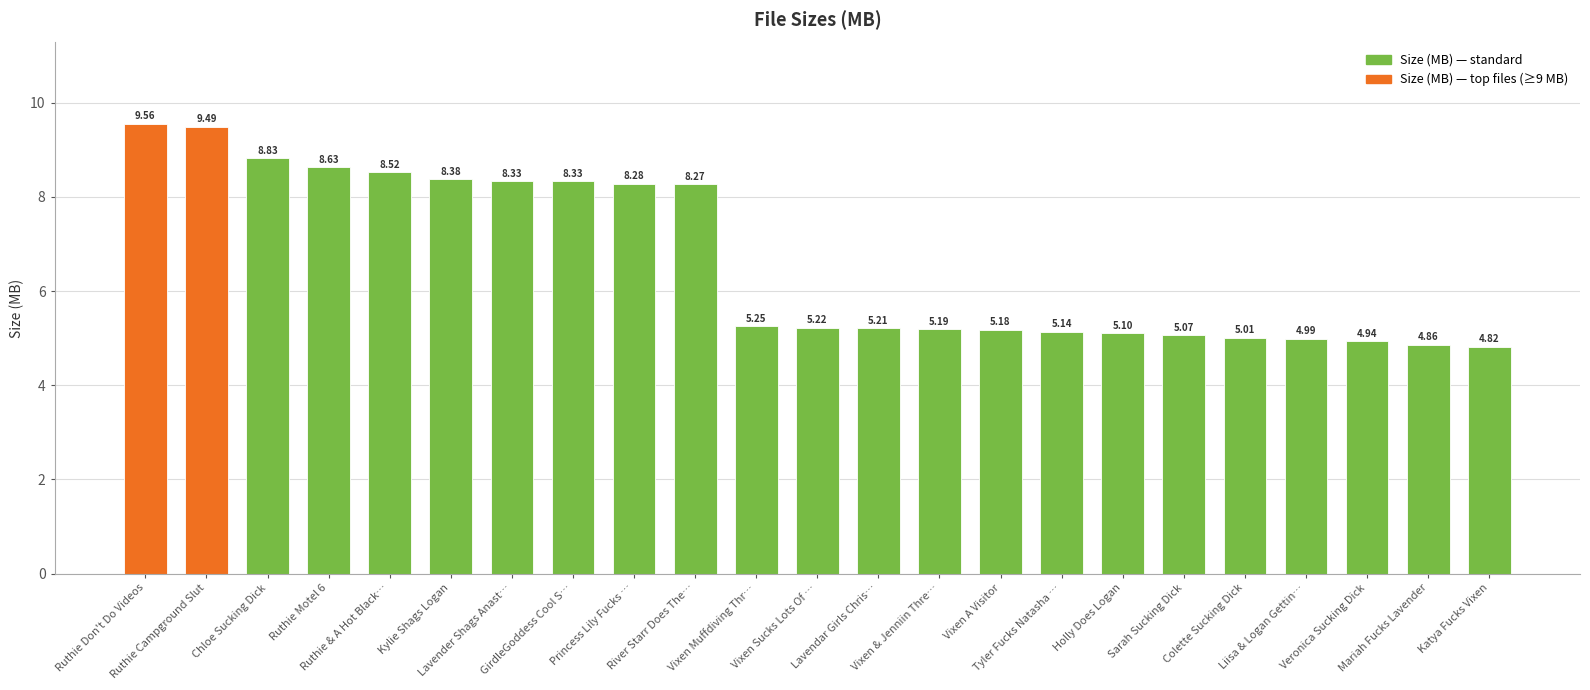

What is the difference between the second highest and second lowest values?

4.6